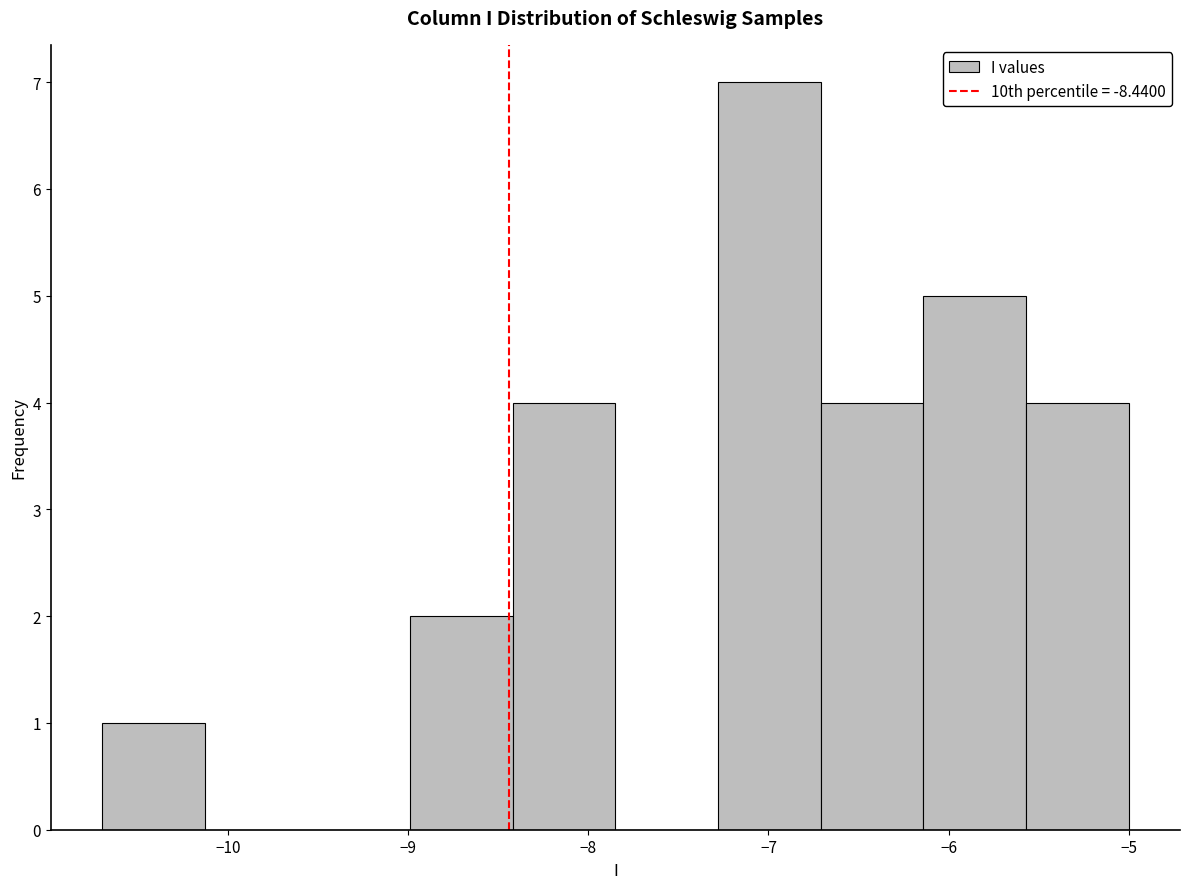

Which range on the x-axis has the tallest bar?

-7.28 to -6.71